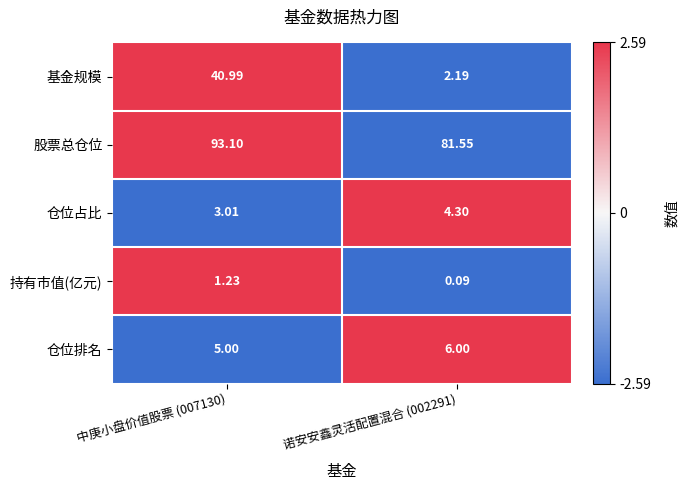

Count the number of data series in this chart.

5